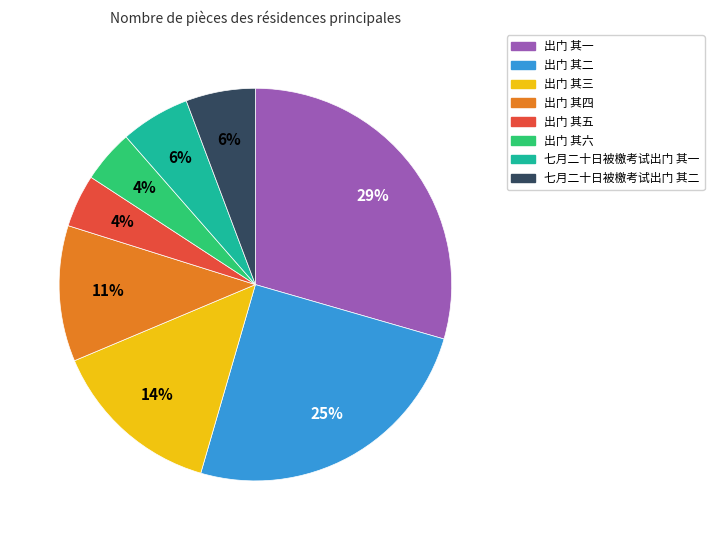

Do 出门 其六 and 出门 其二 together represent more than half of the pie?

No